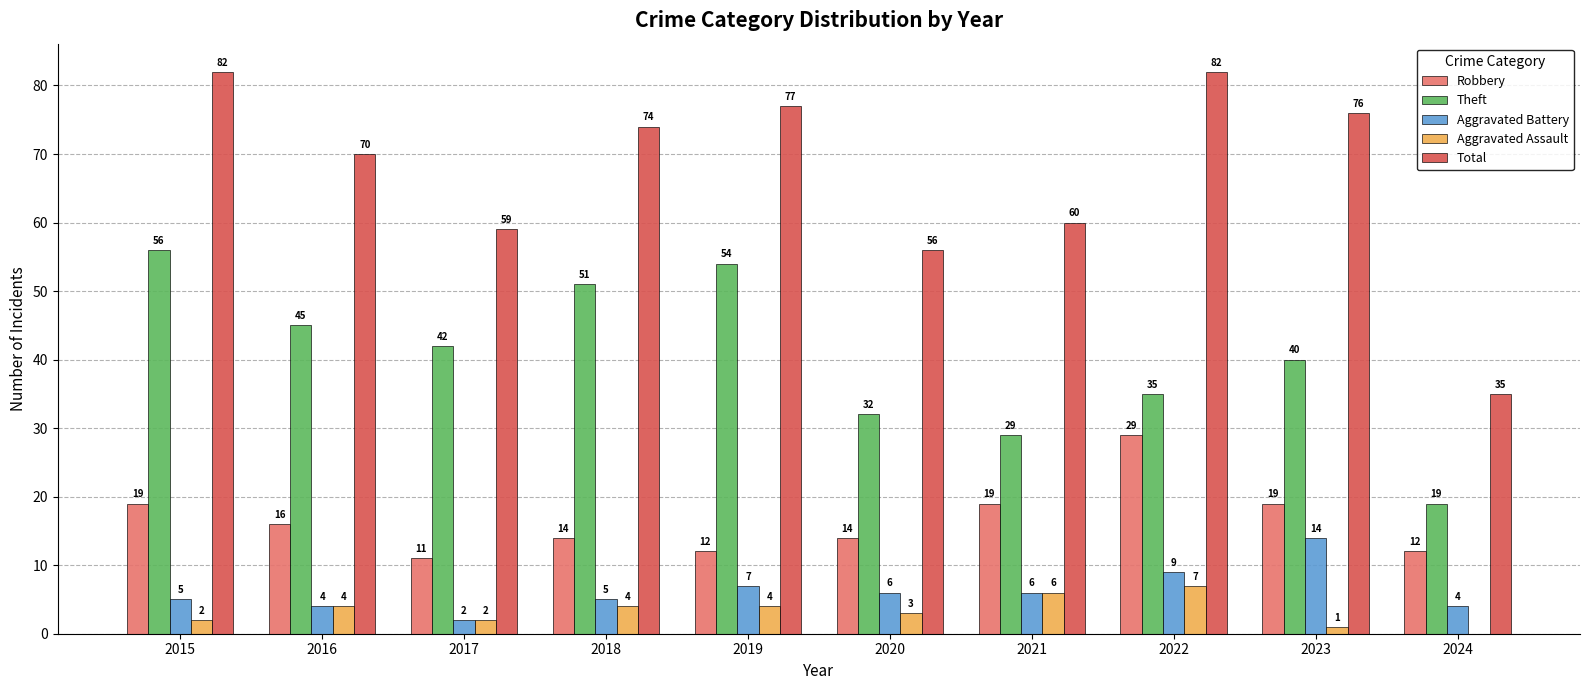

The Theft series shows 15 at 2015. True or false?

False